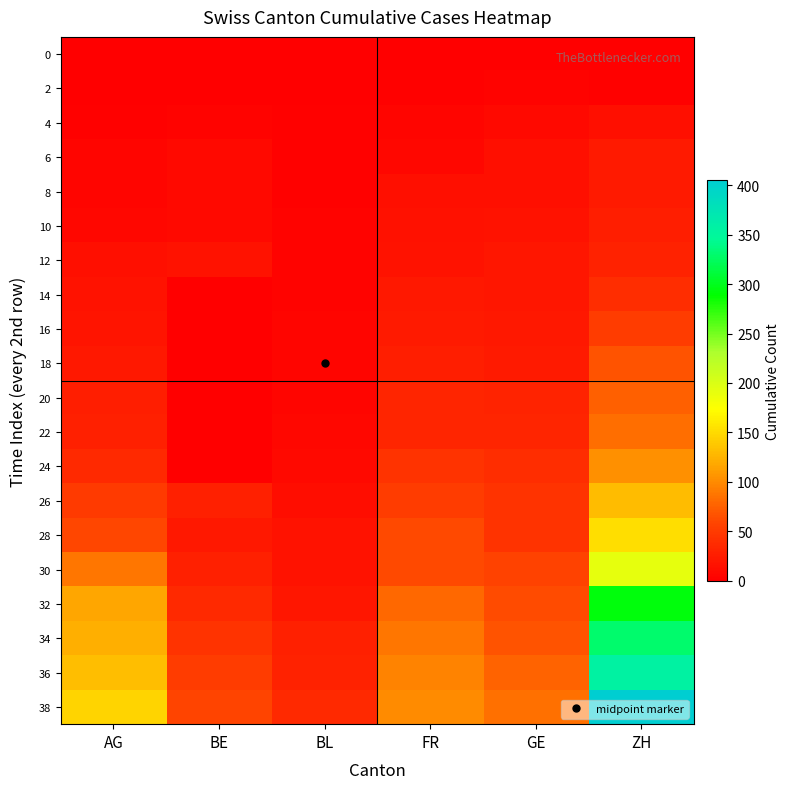

List the series in order of their peak value, lowest first.

0, 2, 4, 6, 8, 10, 12, 14, 16, 18, 20, 22, 24, 26, 28, 30, 32, 34, 36, 38